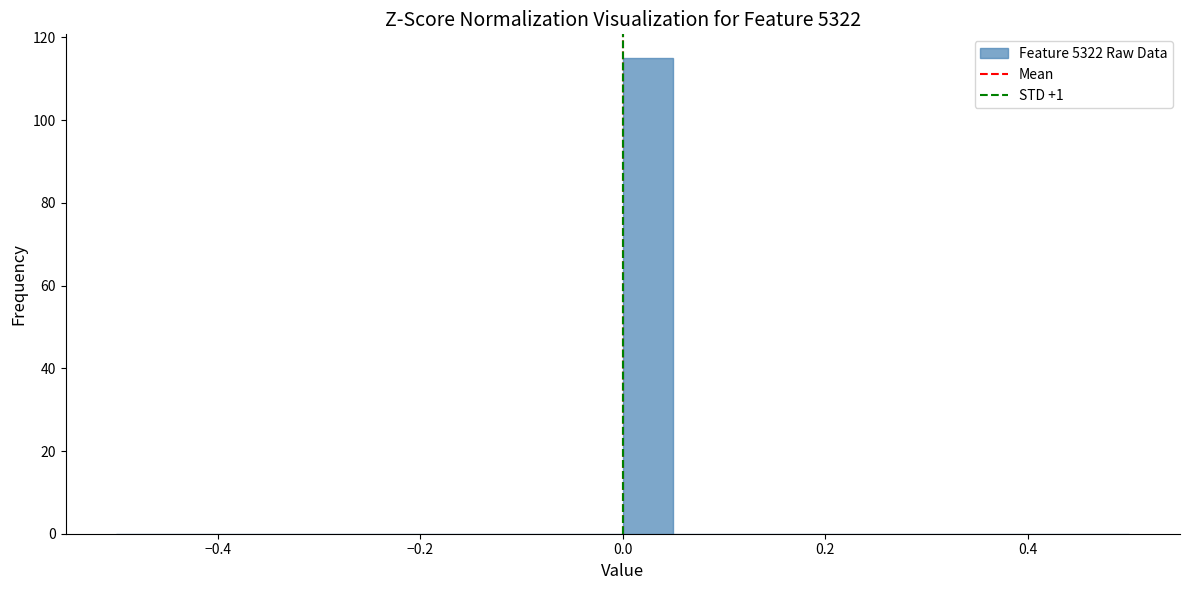

Read against the x-axis, roughly where is the centre of the tallest bar?

0.02